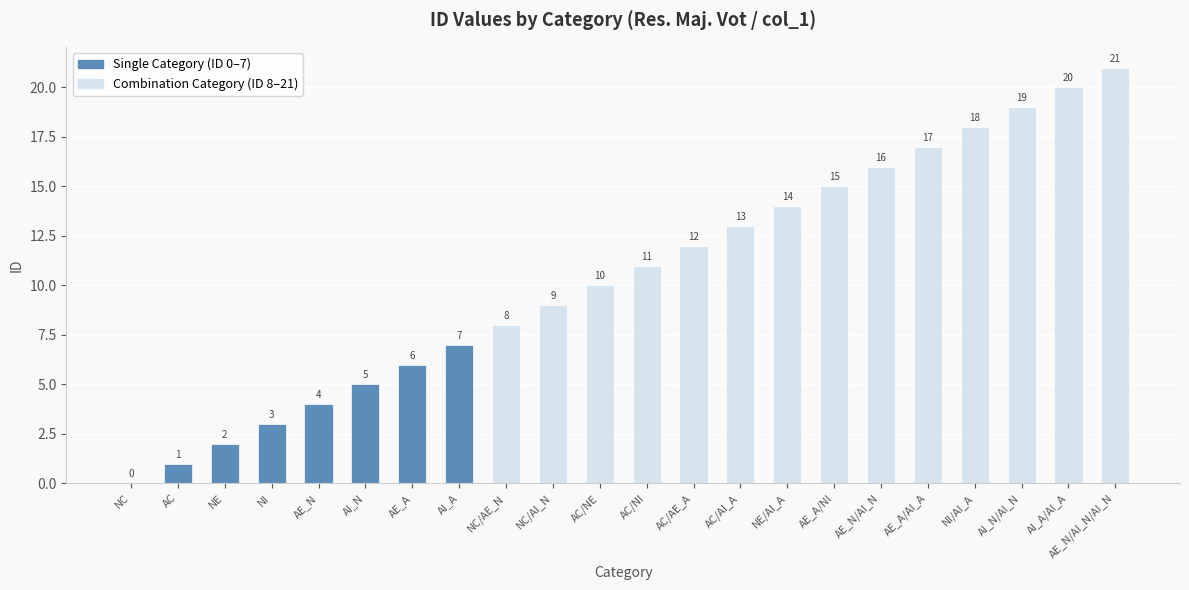

What is the sum of all values?

231